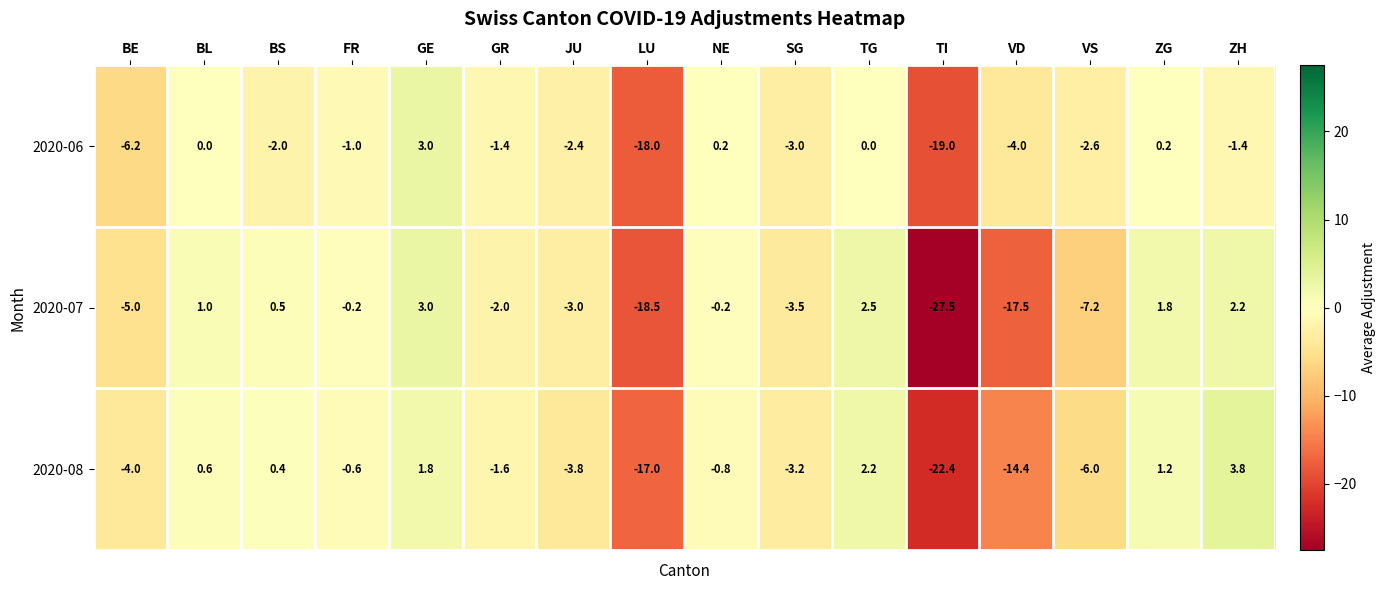

What is the average value of the 2020-07 series?

-4.6